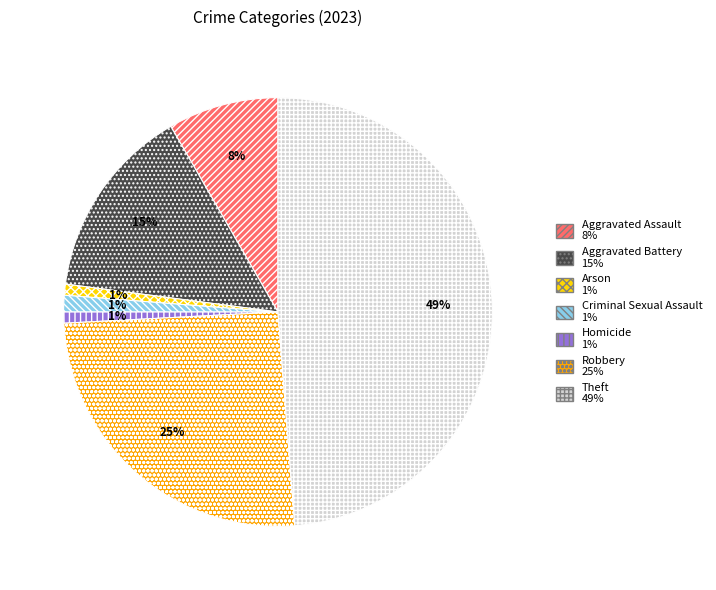

To the nearest percent, what is the difference between the largest and smallest slice percentages?

48%